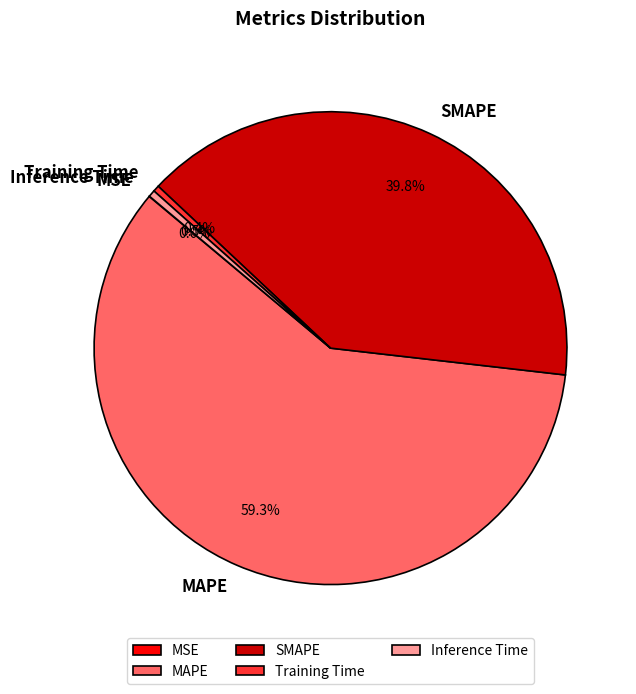

What is the majority slice?

MAPE